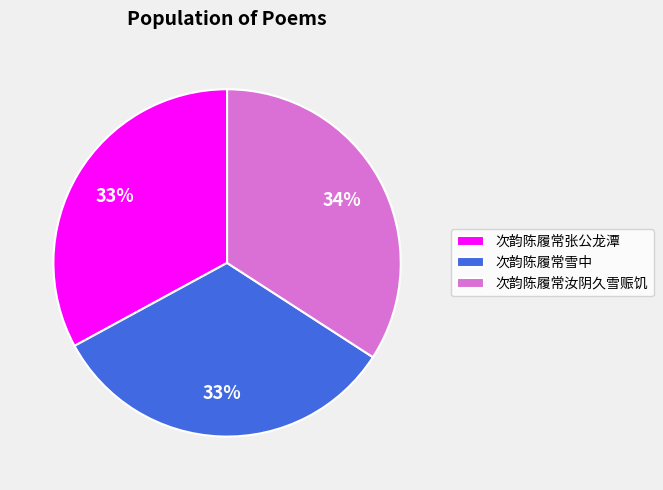

True or false: 次韵陈履常雪中 accounts for 1% of the total.

False